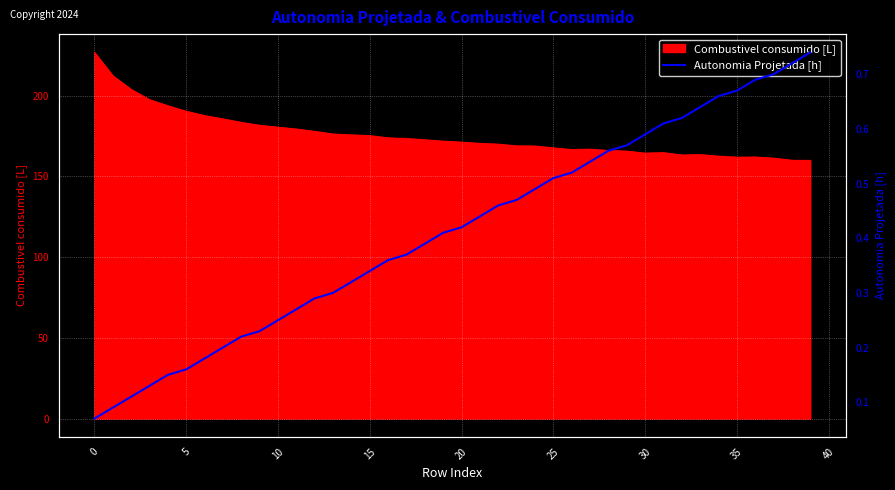

What is the minimum value for Combustivel consumido [L]?

159.8